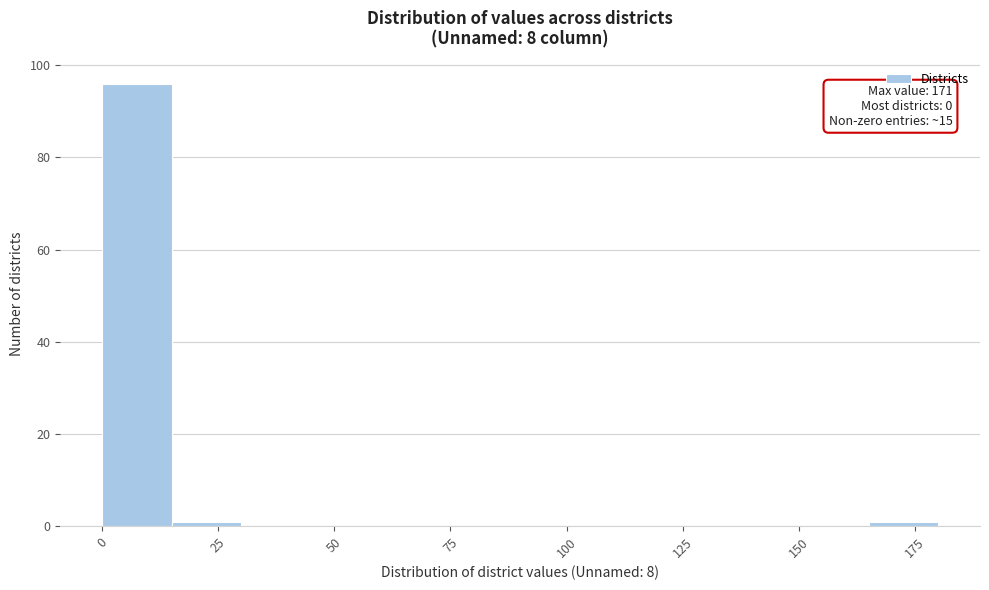

Around what value on the x-axis is the tallest bar? Give the approximate position of its centre, as read against the axis.

10